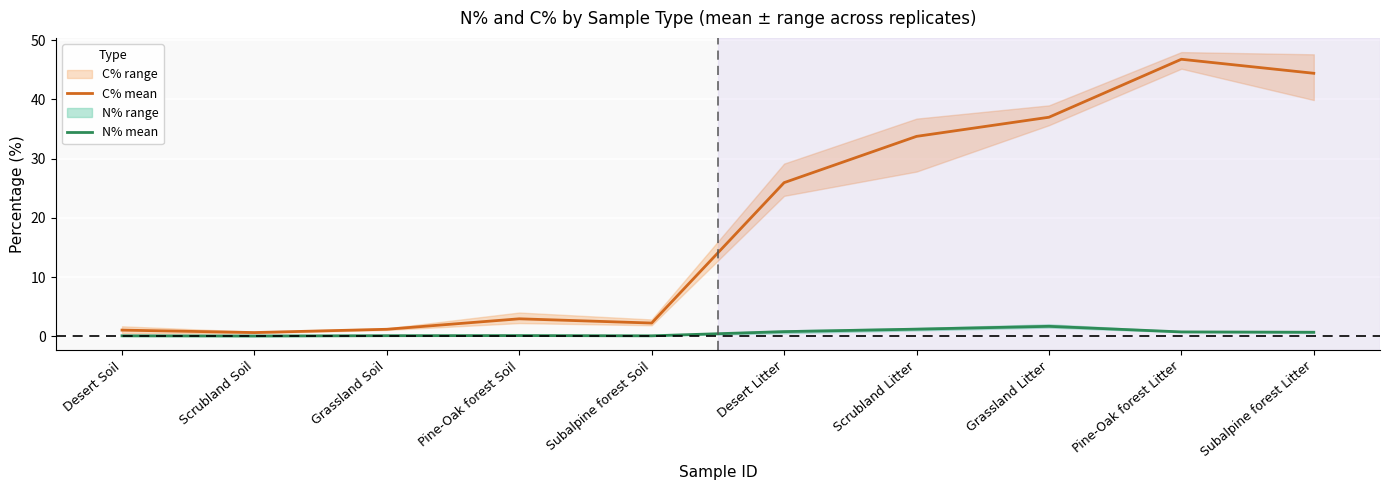

What position from the right is Desert Soil?

10